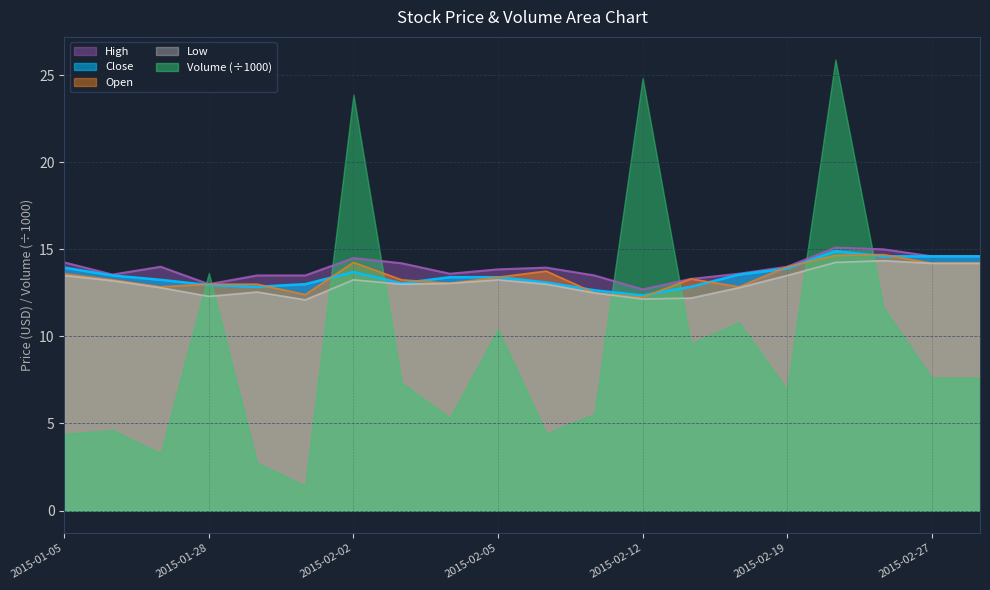

Which series ends up on top after the final intersection of Close and Open?

Close